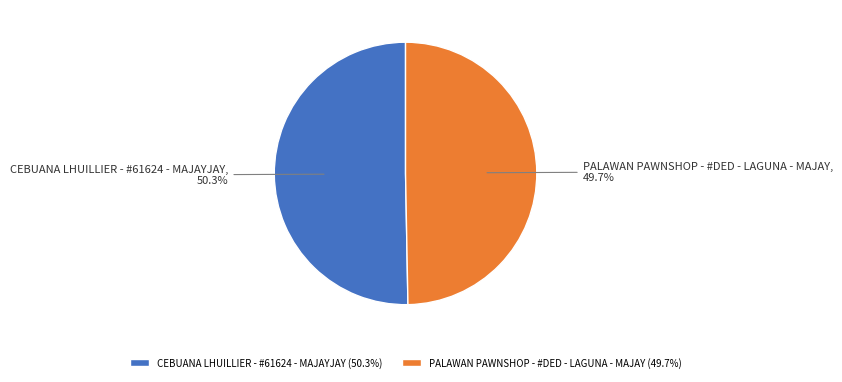

How many slices are in this pie chart?

2